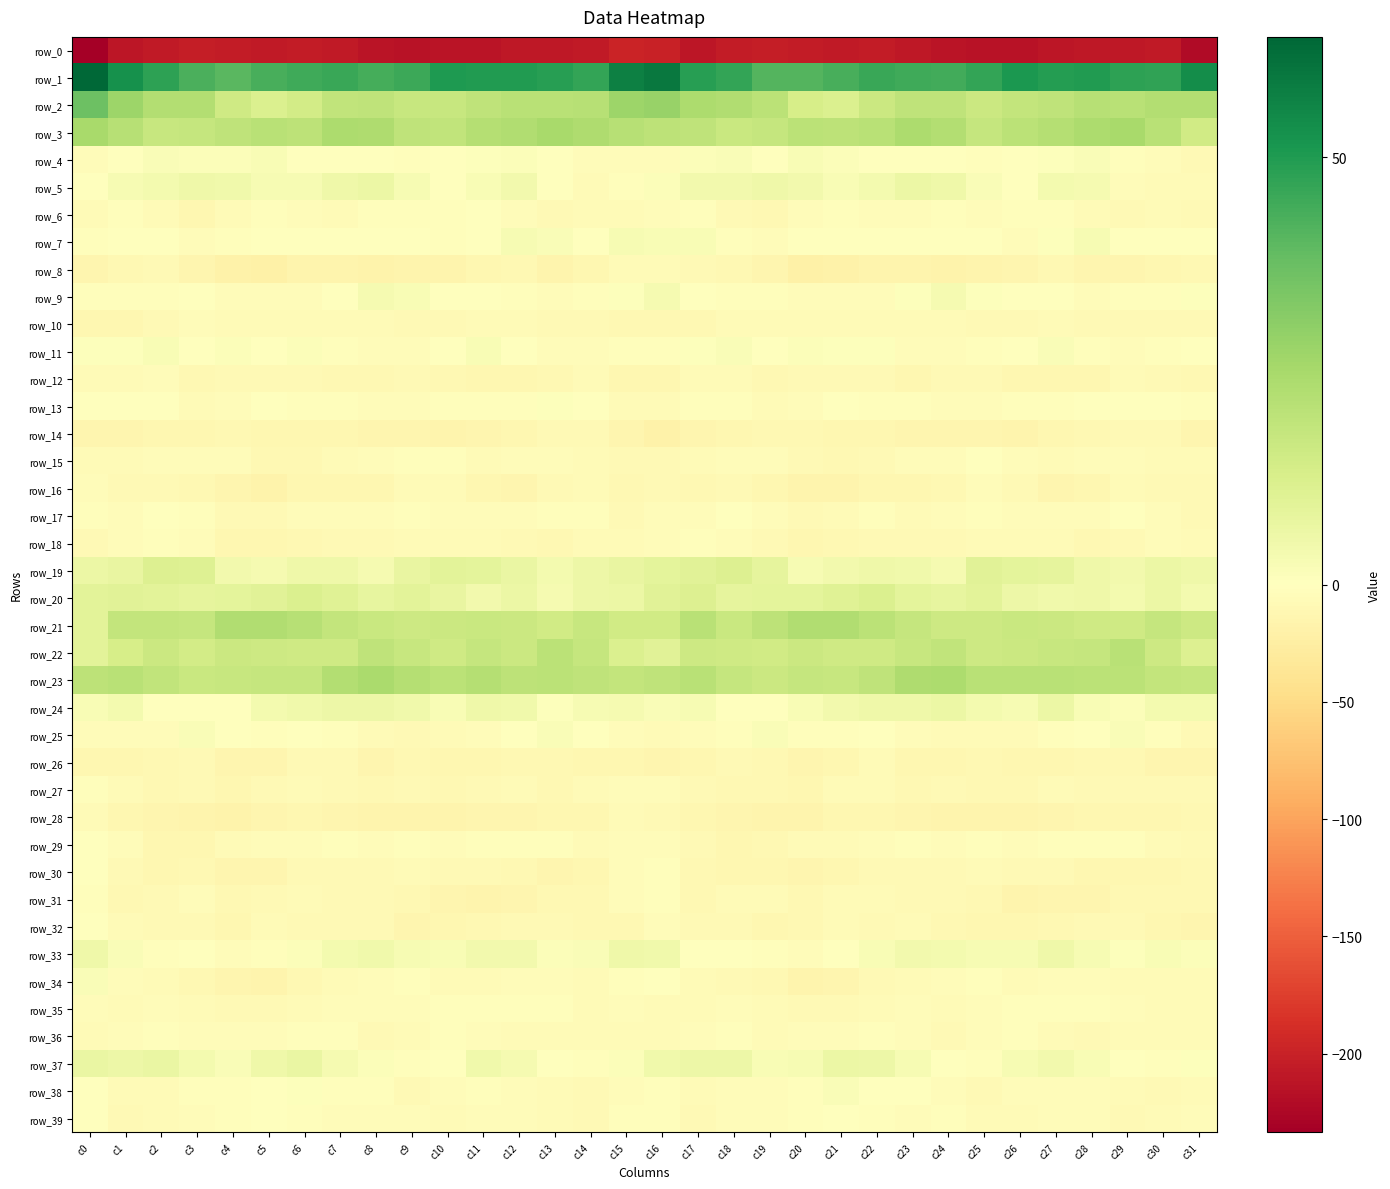

Reading left to right, extract all data points from this chart.

row_0: c0=-233.6	c1=-210.4	c2=-207.7	c3=-204.1	c4=-205.3	c5=-206.3	c6=-205.9	c7=-207.9	c8=-212.7	c9=-214.0	c10=-213.3	c11=-212.5	c12=-208.3	c13=-209.4	c14=-207.3	c15=-198.3	c16=-199.9	c17=-210.5	c18=-205.6	c19=-204.2	c20=-205.7	c21=-206.4	c22=-205.9	c23=-209.8	c24=-213.4	c25=-213.7	c26=-213.9	c27=-210.2	c28=-208.9	c29=-208.8	c30=-207.5	c31=-222.5
row_1: c0=64.1	c1=52.9	c2=47.7	c3=42.9	c4=40.4	c5=43.3	c6=44.8	c7=45.8	c8=43.7	c9=45.3	c10=50.5	c11=49.8	c12=49.6	c13=48.9	c14=46.9	c15=57.2	c16=59.1	c17=48.8	c18=46.7	c19=41.3	c20=41.5	c21=43.5	c22=45.7	c23=44.9	c24=44.1	c25=46.9	c26=51.0	c27=49.4	c28=49.7	c29=47.7	c30=47.3	c31=53.7
row_2: c0=36.7	c1=27.5	c2=22.3	c3=22.3	c4=15.4	c5=11.7	c6=14.3	c7=18.8	c8=19.4	c9=17.3	c10=17.1	c11=19.1	c12=20.6	c13=20.9	c14=21.3	c15=27.3	c16=28.3	c17=23.5	c18=22.7	c19=20.4	c20=13.1	c21=11.9	c22=16.2	c23=19.1	c24=19.3	c25=16.3	c26=18.0	c27=19.5	c28=21.1	c29=20.6	c30=22.2	c31=22.2
row_3: c0=24.7	c1=21.1	c2=17.5	c3=17.5	c4=19.2	c5=20.5	c6=19.6	c7=23.7	c8=23.0	c9=19.3	c10=19.0	c11=21.7	c12=22.6	c13=24.8	c14=23.0	c15=21.1	c16=19.9	c17=19.3	c18=17.0	c19=17.6	c20=20.5	c21=19.8	c22=20.9	c23=24.0	c24=22.0	c25=18.0	c26=20.5	c27=21.6	c28=24.0	c29=24.6	c30=21.0	c31=14.8
row_4: c0=-5.0	c1=-0.2	c2=1.6	c3=1.3	c4=1.2	c5=2.4	c6=-1.1	c7=-0.4	c8=0.3	c9=-2.1	c10=-1.2	c11=0.9	c12=1.4	c13=-1.2	c14=-4.4	c15=-3.8	c16=-4.3	c17=1.1	c18=1.6	c19=0.5	c20=2.4	c21=1.1	c22=-1.5	c23=0.2	c24=-0.4	c25=-2.9	c26=0.4	c27=0.9	c28=1.6	c29=-3.2	c30=-4.6	c31=-7.4
row_5: c0=-0.9	c1=2.7	c2=3.9	c3=5.4	c4=4.6	c5=2.9	c6=2.9	c7=5.3	c8=6.1	c9=2.8	c10=0.3	c11=2.1	c12=4.3	c13=-0.7	c14=-6.2	c15=-3.2	c16=1.5	c17=4.3	c18=4.3	c19=5.2	c20=4.1	c21=2.4	c22=3.7	c23=6.2	c24=5.0	c25=1.6	c26=0.5	c27=3.6	c28=3.4	c29=-3.8	c30=-6.6	c31=-6.3
row_6: c0=-6.9	c1=-3.6	c2=-5.9	c3=-11.2	c4=-7.0	c5=-2.3	c6=-3.9	c7=-6.3	c8=-2.6	c9=-3.1	c10=-3.6	c11=-1.8	c12=-4.5	c13=-8.1	c14=-5.9	c15=-5.5	c16=-4.4	c17=-2.4	c18=-8.3	c19=-10.8	c20=-4.5	c21=-2.5	c22=-5.4	c23=-5.1	c24=-2.3	c25=-3.7	c26=-2.4	c27=-2.4	c28=-6.2	c29=-8.2	c30=-5.5	c31=-8.7
row_7: c0=-3.0	c1=0.1	c2=-0.3	c3=-4.9	c4=-2.3	c5=0.2	c6=-0.9	c7=-1.6	c8=-0.1	c9=-0.8	c10=-2.8	c11=-1.8	c12=2.8	c13=1.5	c14=-0.1	c15=2.7	c16=2.2	c17=2.5	c18=-2.4	c19=-4.5	c20=-0.9	c21=-0.2	c22=-1.5	c23=-0.6	c24=-0.6	c25=-0.9	c26=-3.9	c27=0.7	c28=2.6	c29=0.4	c30=0.0	c31=-1.0
row_8: c0=-14.3	c1=-10.8	c2=-9.0	c3=-12.9	c4=-18.6	c5=-20.9	c6=-16.2	c7=-14.9	c8=-17.2	c9=-15.6	c10=-15.2	c11=-11.4	c12=-10.8	c13=-14.7	c14=-12.2	c15=-6.6	c16=-6.7	c17=-7.6	c18=-10.6	c19=-14.2	c20=-21.0	c21=-19.1	c22=-15.3	c23=-15.7	c24=-17.1	c25=-15.2	c26=-14.6	c27=-9.6	c28=-12.9	c29=-14.1	c30=-11.0	c31=-10.3
row_9: c0=-2.4	c1=-2.4	c2=-2.2	c3=-1.8	c4=-4.9	c5=-5.3	c6=-4.8	c7=-1.6	c8=3.1	c9=2.4	c10=-0.8	c11=-0.1	c12=-3.2	c13=-4.4	c14=-2.6	c15=0.8	c16=3.4	c17=-1.1	c18=-1.9	c19=-2.8	c20=-5.3	c21=-5.0	c22=-4.5	c23=0.7	c24=3.5	c25=0.7	c26=-0.8	c27=-0.6	c28=-4.3	c29=-3.4	c30=-2.2	c31=0.5
row_10: c0=-12.3	c1=-12.0	c2=-7.4	c3=-5.3	c4=-5.5	c5=-6.7	c6=-6.6	c7=-6.8	c8=-5.7	c9=-7.6	c10=-7.4	c11=-6.5	c12=-7.0	c13=-8.3	c14=-8.4	c15=-9.2	c16=-10.4	c17=-9.9	c18=-6.3	c19=-5.5	c20=-5.8	c21=-6.8	c22=-7.0	c23=-6.2	c24=-6.4	c25=-7.4	c26=-7.7	c27=-6.2	c28=-7.8	c29=-8.1	c30=-9.0	c31=-7.7
row_11: c0=0.7	c1=0.6	c2=2.3	c3=-0.2	c4=1.2	c5=0.4	c6=1.4	c7=-2.9	c8=-5.3	c9=-4.7	c10=-1.4	c11=2.0	c12=0.1	c13=-4.8	c14=-3.9	c15=-2.5	c16=-3.0	c17=0.7	c18=1.5	c19=-0.3	c20=1.2	c21=0.6	c22=0.6	c23=-4.5	c24=-5.1	c25=-3.6	c26=0.1	c27=1.9	c28=-1.9	c29=-5.2	c30=-2.5	c31=-0.8
row_12: c0=-6.5	c1=-6.5	c2=-5.0	c3=-9.4	c4=-8.5	c5=-8.7	c6=-7.9	c7=-10.5	c8=-9.7	c9=-8.7	c10=-9.8	c11=-11.8	c12=-12.7	c13=-9.1	c14=-7.2	c15=-12.4	c16=-12.7	c17=-6.5	c18=-6.7	c19=-9.8	c20=-8.5	c21=-8.5	c22=-8.3	c23=-11.1	c24=-8.7	c25=-8.7	c26=-11.0	c27=-12.1	c28=-12.2	c29=-7.1	c30=-8.4	c31=-10.0
row_13: c0=0.4	c1=-1.7	c2=-1.2	c3=-6.0	c4=-5.2	c5=-1.6	c6=-2.3	c7=-3.5	c8=-4.2	c9=-5.2	c10=-3.5	c11=-2.4	c12=-2.2	c13=0.7	c14=-0.9	c15=-5.6	c16=-6.4	c17=-3.1	c18=-2.4	c19=-6.9	c20=-3.8	c21=-1.2	c22=-3.1	c23=-3.6	c24=-4.7	c25=-4.8	c26=-2.9	c27=-2.5	c28=-0.7	c29=0.3	c30=-1.6	c31=-3.6
row_14: c0=-14.1	c1=-13.0	c2=-11.7	c3=-12.0	c4=-9.4	c5=-11.6	c6=-12.5	c7=-11.9	c8=-14.2	c9=-13.2	c10=-15.0	c11=-12.9	c12=-11.2	c13=-9.0	c14=-7.8	c15=-13.5	c16=-19.5	c17=-13.8	c18=-12.3	c19=-10.5	c20=-10.1	c21=-12.3	c22=-12.1	c23=-12.9	c24=-14.1	c25=-13.4	c26=-15.1	c27=-11.7	c28=-10.2	c29=-8.7	c30=-8.0	c31=-13.0
row_15: c0=-6.7	c1=-5.8	c2=-3.9	c3=-4.3	c4=-5.2	c5=-10.3	c6=-9.8	c7=-6.5	c8=-4.6	c9=-3.0	c10=-2.5	c11=-7.1	c12=-5.3	c13=-3.9	c14=-6.1	c15=-8.4	c16=-9.1	c17=-6.4	c18=-4.1	c19=-4.0	c20=-7.5	c21=-10.4	c22=-9.0	c23=-5.2	c24=-4.9	c25=-1.5	c26=-4.9	c27=-7.1	c28=-4.0	c29=-4.5	c30=-6.7	c31=-7.1
row_16: c0=-4.1	c1=-8.8	c2=-7.9	c3=-9.7	c4=-13.4	c5=-16.6	c6=-12.6	c7=-12.0	c8=-11.0	c9=-6.1	c10=-5.7	c11=-11.7	c12=-13.2	c13=-8.3	c14=-6.6	c15=-9.6	c16=-8.7	c17=-10.3	c18=-7.7	c19=-11.4	c20=-14.9	c21=-15.8	c22=-11.6	c23=-12.2	c24=-9.8	c25=-4.6	c26=-8.0	c27=-13.4	c28=-11.7	c29=-6.3	c30=-8.1	c31=-9.0
row_17: c0=-3.2	c1=-4.2	c2=-1.8	c3=-3.0	c4=-7.5	c5=-7.8	c6=-4.8	c7=-4.5	c8=-5.4	c9=-2.4	c10=-3.8	c11=-4.5	c12=-4.6	c13=-1.8	c14=-3.1	c15=-7.4	c16=-5.4	c17=-4.3	c18=-1.3	c19=-5.4	c20=-8.0	c21=-7.2	c22=-3.5	c23=-5.6	c24=-4.3	c25=-2.3	c26=-4.5	c27=-4.7	c28=-3.8	c29=-1.2	c30=-4.8	c31=-7.8
row_18: c0=-8.7	c1=-4.6	c2=-3.6	c3=-5.3	c4=-11.2	c5=-11.1	c6=-9.3	c7=-8.6	c8=-8.2	c9=-6.5	c10=-6.3	c11=-6.0	c12=-8.6	c13=-9.5	c14=-5.7	c15=-5.5	c16=-5.3	c17=-3.3	c18=-4.4	c19=-7.4	c20=-12.0	c21=-10.3	c22=-8.8	c23=-8.5	c24=-8.0	c25=-5.8	c26=-6.3	c27=-6.4	c28=-10.1	c29=-7.7	c30=-5.4	c31=-6.5
row_19: c0=6.0	c1=7.5	c2=11.1	c3=10.6	c4=4.2	c5=3.5	c6=5.2	c7=5.4	c8=3.3	c9=7.3	c10=9.4	c11=8.6	c12=6.7	c13=3.6	c14=5.7	c15=7.4	c16=8.9	c17=9.8	c18=11.3	c19=8.4	c20=2.9	c21=4.2	c22=5.4	c23=4.7	c24=3.3	c25=9.5	c26=9.0	c27=8.1	c28=5.1	c29=4.1	c30=6.2	c31=5.3
row_20: c0=9.1	c1=9.6	c2=9.4	c3=8.4	c4=9.0	c5=9.6	c6=11.6	c7=10.3	c8=7.8	c9=9.1	c10=7.2	c11=4.3	c12=6.0	c13=3.2	c14=5.6	c15=6.2	c16=9.6	c17=11.5	c18=8.2	c19=8.8	c20=8.8	c21=10.4	c22=11.8	c23=9.0	c24=7.7	c25=9.4	c26=5.7	c27=4.9	c28=5.1	c29=3.7	c30=6.1	c31=3.6
row_21: c0=9.5	c1=18.4	c2=18.2	c3=17.8	c4=22.7	c5=23.0	c6=21.5	c7=18.1	c8=16.7	c9=15.7	c10=16.1	c11=16.7	c12=16.1	c13=14.6	c14=17.1	c15=14.7	c16=14.6	c17=20.7	c18=16.9	c19=19.7	c20=22.9	c21=23.0	c22=20.3	c23=17.6	c24=15.8	c25=15.8	c26=16.6	c27=16.5	c28=15.4	c29=15.1	c30=17.7	c31=15.6
row_22: c0=9.4	c1=13.1	c2=16.1	c3=14.2	c4=16.0	c5=15.7	c6=15.3	c7=15.5	c8=19.1	c9=17.2	c10=15.2	c11=17.8	c12=16.5	c13=20.1	c14=18.0	c15=11.9	c16=10.0	c17=15.5	c18=15.3	c19=14.7	c20=16.2	c21=15.5	c22=15.1	c23=17.0	c24=19.0	c25=16.0	c26=16.2	c27=17.1	c28=17.5	c29=20.5	c30=15.5	c31=11.1
row_23: c0=19.6	c1=20.6	c2=18.8	c3=16.8	c4=17.3	c5=17.6	c6=17.8	c7=22.2	c8=24.1	c9=21.6	c10=20.1	c11=21.5	c12=19.8	c13=20.4	c14=19.1	c15=18.4	c16=19.2	c17=20.7	c18=17.9	c19=16.5	c20=17.8	c21=17.3	c22=19.2	c23=23.5	c24=23.5	c25=20.6	c26=20.6	c27=20.8	c28=20.1	c29=20.1	c30=18.3	c31=17.6
row_24: c0=2.0	c1=3.5	c2=0.4	c3=0.3	c4=0.4	c5=4.0	c6=4.9	c7=5.6	c8=5.7	c9=4.9	c10=2.2	c11=5.3	c12=4.6	c13=0.7	c14=2.8	c15=3.3	c16=1.7	c17=3.0	c18=0.0	c19=-0.3	c20=2.0	c21=4.2	c22=5.5	c23=5.2	c24=6.1	c25=3.7	c26=2.5	c27=6.3	c28=2.5	c29=1.3	c30=3.6	c31=3.6
row_25: c0=-4.2	c1=-4.8	c2=-4.3	c3=1.9	c4=-0.7	c5=-2.9	c6=-0.1	c7=-2.2	c8=-6.6	c9=-7.3	c10=-6.7	c11=-4.7	c12=-0.8	c13=1.7	c14=-0.4	c15=-5.2	c16=-7.3	c17=-5.4	c18=-1.9	c19=1.9	c20=-2.1	c21=-2.2	c22=0.0	c23=-4.4	c24=-6.7	c25=-7.1	c26=-6.2	c27=-3.0	c28=0.1	c29=1.6	c30=-2.6	c31=-7.3
row_26: c0=-12.6	c1=-12.1	c2=-9.8	c3=-8.3	c4=-12.9	c5=-13.1	c6=-8.2	c7=-8.8	c8=-13.3	c9=-10.7	c10=-11.0	c11=-12.8	c12=-10.9	c13=-9.8	c14=-12.2	c15=-12.4	c16=-12.9	c17=-11.9	c18=-8.8	c19=-9.5	c20=-14.0	c21=-11.3	c22=-7.0	c23=-11.2	c24=-12.4	c25=-10.4	c26=-11.8	c27=-12.2	c28=-10.1	c29=-10.4	c30=-13.5	c31=-12.9
row_27: c0=-1.9	c1=-6.8	c2=-9.4	c3=-8.7	c4=-11.8	c5=-7.5	c6=-5.6	c7=-8.2	c8=-9.5	c9=-8.9	c10=-10.0	c11=-7.5	c12=-6.9	c13=-9.4	c14=-7.3	c15=-4.9	c16=-4.5	c17=-8.4	c18=-9.2	c19=-9.4	c20=-11.6	c21=-5.5	c22=-6.4	c23=-9.2	c24=-8.9	c25=-9.7	c26=-9.3	c27=-6.4	c28=-7.9	c29=-8.7	c30=-7.8	c31=-8.5
row_28: c0=-7.2	c1=-11.3	c2=-12.8	c3=-15.0	c4=-16.6	c5=-13.5	c6=-12.0	c7=-13.2	c8=-15.8	c9=-15.6	c10=-15.8	c11=-14.3	c12=-12.8	c13=-12.5	c14=-11.5	c15=-6.7	c16=-8.7	c17=-12.3	c18=-13.2	c19=-16.2	c20=-15.8	c21=-12.4	c22=-12.3	c23=-14.4	c24=-15.7	c25=-15.6	c26=-15.4	c27=-13.6	c28=-12.7	c29=-12.1	c30=-11.0	c31=-9.3
row_29: c0=-0.4	c1=-5.3	c2=-11.1	c3=-11.1	c4=-7.2	c5=-5.4	c6=-5.1	c7=-3.0	c8=-4.3	c9=-2.2	c10=-3.9	c11=-2.8	c12=-2.1	c13=-2.3	c14=-5.5	c15=-4.3	c16=-4.4	c17=-7.8	c18=-11.7	c19=-9.9	c20=-6.0	c21=-5.5	c22=-4.0	c23=-3.3	c24=-3.8	c25=-2.3	c26=-3.9	c27=-2.2	c28=-2.3	c29=-2.9	c30=-6.9	c31=-7.8
row_30: c0=-0.4	c1=-8.4	c2=-12.8	c3=-10.8	c4=-13.3	c5=-12.8	c6=-8.6	c7=-7.5	c8=-8.8	c9=-7.1	c10=-7.5	c11=-8.4	c12=-10.4	c13=-13.0	c14=-11.5	c15=-4.8	c16=-3.4	c17=-10.5	c18=-12.3	c19=-11.4	c20=-13.7	c21=-11.2	c22=-7.6	c23=-8.0	c24=-8.7	c25=-6.5	c26=-8.0	c27=-8.6	c28=-12.5	c29=-12.0	c30=-11.2	c31=-9.3
row_31: c0=-3.6	c1=-10.2	c2=-8.2	c3=-4.1	c4=-10.0	c5=-9.0	c6=-6.3	c7=-8.1	c8=-8.0	c9=-9.4	c10=-13.5	c11=-15.6	c12=-12.9	c13=-10.9	c14=-9.3	c15=-5.2	c16=-3.3	c17=-10.0	c18=-6.0	c19=-6.1	c20=-10.6	c21=-7.1	c22=-7.1	c23=-7.9	c24=-8.8	c25=-10.3	c26=-15.2	c27=-14.4	c28=-12.8	c29=-9.3	c30=-10.8	c31=-9.3
row_32: c0=-1.5	c1=-6.3	c2=-8.4	c3=-9.1	c4=-12.3	c5=-7.2	c6=-8.4	c7=-7.4	c8=-8.0	c9=-12.8	c10=-12.2	c11=-10.6	c12=-8.8	c13=-8.6	c14=-9.7	c15=-9.9	c16=-5.4	c17=-7.6	c18=-8.0	c19=-11.4	c20=-10.4	c21=-7.0	c22=-8.4	c23=-6.8	c24=-10.3	c25=-12.6	c26=-11.8	c27=-9.7	c28=-8.7	c29=-8.2	c30=-12.2	c31=-13.7
row_33: c0=5.2	c1=1.7	c2=-1.9	c3=-1.6	c4=-4.6	c5=-2.9	c6=1.2	c7=3.5	c8=4.5	c9=2.8	c10=2.2	c11=4.3	c12=4.3	c13=1.3	c14=1.8	c15=5.3	c16=4.6	c17=-0.0	c18=-1.6	c19=-2.8	c20=-4.9	c21=-0.9	c22=2.2	c23=4.4	c24=3.6	c25=2.6	c26=2.8	c27=5.1	c28=3.0	c29=1.0	c30=2.3	c31=1.4
row_34: c0=1.8	c1=-4.6	c2=-7.3	c3=-9.2	c4=-13.5	c5=-15.8	c6=-10.1	c7=-6.7	c8=-5.0	c9=-2.5	c10=-5.9	c11=-6.6	c12=-4.0	c13=-5.5	c14=-6.7	c15=-2.6	c16=-0.9	c17=-6.1	c18=-7.6	c19=-10.5	c20=-15.2	c21=-14.3	c22=-8.2	c23=-6.1	c24=-4.1	c25=-3.3	c26=-6.8	c27=-5.4	c28=-4.4	c29=-6.0	c30=-6.9	c31=-7.3
row_35: c0=-5.2	c1=-7.1	c2=-5.3	c3=-6.4	c4=-8.2	c5=-8.5	c6=-6.8	c7=-4.1	c8=-5.2	c9=-4.8	c10=-3.2	c11=-2.1	c12=-3.6	c13=-2.9	c14=-6.1	c15=-4.7	c16=-5.8	c17=-6.9	c18=-5.1	c19=-7.2	c20=-8.5	c21=-8.1	c22=-5.7	c23=-4.1	c24=-5.9	c25=-3.9	c26=-2.4	c27=-2.8	c28=-3.2	c29=-3.7	c30=-6.9	c31=-6.5
row_36: c0=-5.8	c1=-5.0	c2=-2.5	c3=-5.4	c4=-5.4	c5=-5.4	c6=-2.8	c7=-3.1	c8=-7.6	c9=-5.9	c10=-3.5	c11=-4.4	c12=-7.2	c13=-6.2	c14=-6.3	c15=-6.4	c16=-6.8	c17=-4.4	c18=-3.0	c19=-6.1	c20=-5.2	c21=-4.7	c22=-2.3	c23=-4.8	c24=-7.9	c25=-4.2	c26=-3.5	c27=-5.7	c28=-7.4	c29=-5.7	c30=-7.0	c31=-6.6
row_37: c0=6.5	c1=5.8	c2=6.6	c3=3.8	c4=1.9	c5=5.1	c6=6.8	c7=3.4	c8=1.2	c9=-3.6	c10=0.2	c11=4.6	c12=3.4	c13=0.3	c14=-2.6	c15=1.2	c16=4.7	c17=5.7	c18=6.0	c19=2.3	c20=2.9	c21=6.5	c22=5.5	c23=2.5	c24=-0.5	c25=-3.3	c26=2.8	c27=4.3	c28=2.4	c29=-1.2	c30=-2.5	c31=0.5
row_38: c0=-0.6	c1=-5.6	c2=-5.9	c3=-3.5	c4=-3.6	c5=0.0	c6=0.6	c7=-2.1	c8=-2.1	c9=-7.6	c10=-5.4	c11=-3.2	c12=-4.4	c13=-6.7	c14=-7.3	c15=-5.0	c16=-2.8	c17=-6.7	c18=-4.8	c19=-4.0	c20=-3.0	c21=1.9	c22=-1.1	c23=-1.6	c24=-3.9	c25=-7.9	c26=-3.8	c27=-3.8	c28=-4.8	c29=-7.2	c30=-7.7	c31=-7.1
row_39: c0=-0.8	c1=-7.4	c2=-5.8	c3=-3.7	c4=-3.4	c5=-1.5	c6=-2.7	c7=-4.5	c8=-3.8	c9=-4.9	c10=-5.8	c11=-4.8	c12=-4.5	c13=-7.3	c14=-8.3	c15=-2.1	c16=-3.1	c17=-8.3	c18=-4.0	c19=-4.7	c20=-2.4	c21=-1.6	c22=-3.1	c23=-4.6	c24=-3.6	c25=-5.6	c26=-5.9	c27=-4.3	c28=-4.9	c29=-8.7	c30=-7.0	c31=-4.0